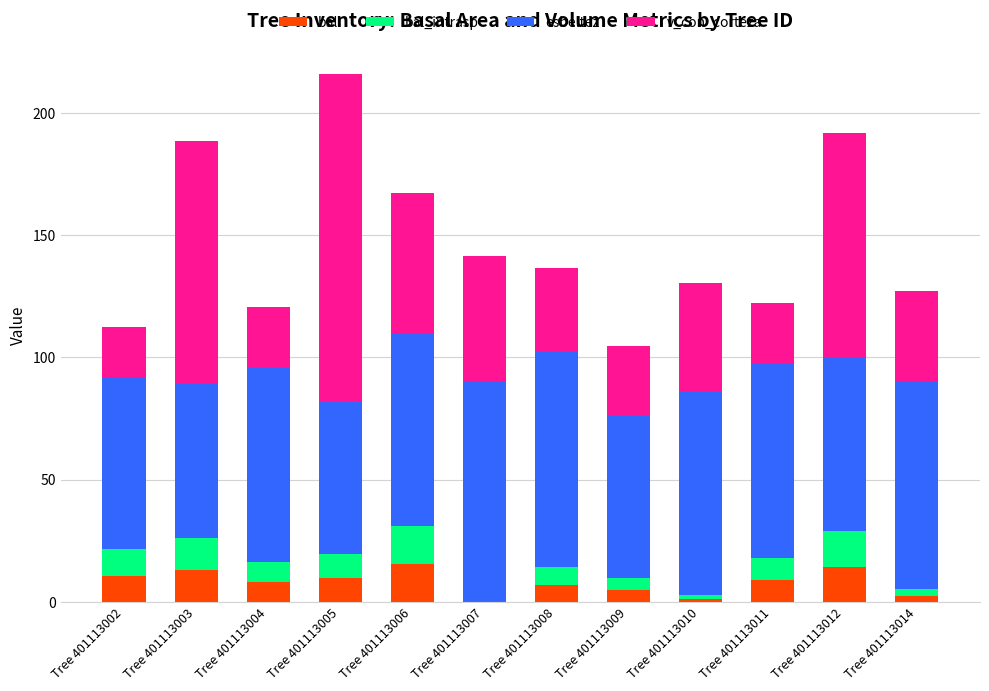

What is the sum of all bal values?

96.9